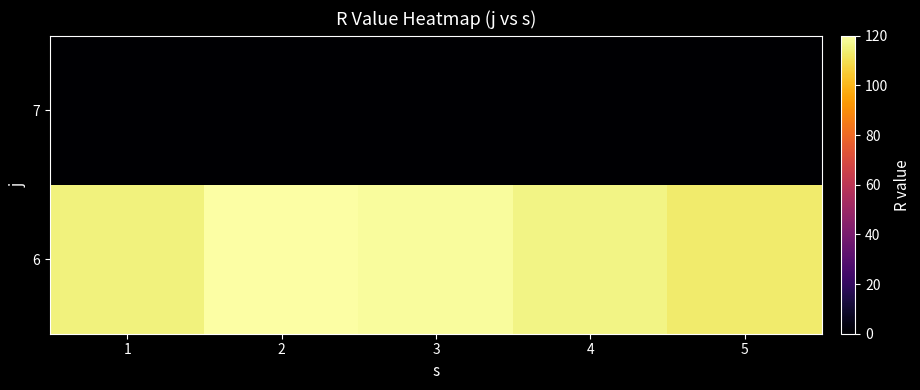

What is the maximum value shown in the chart?

120